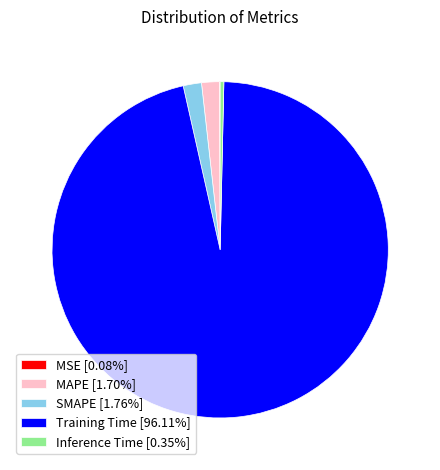

Is the sum of SMAPE and Inference Time greater than half?

No